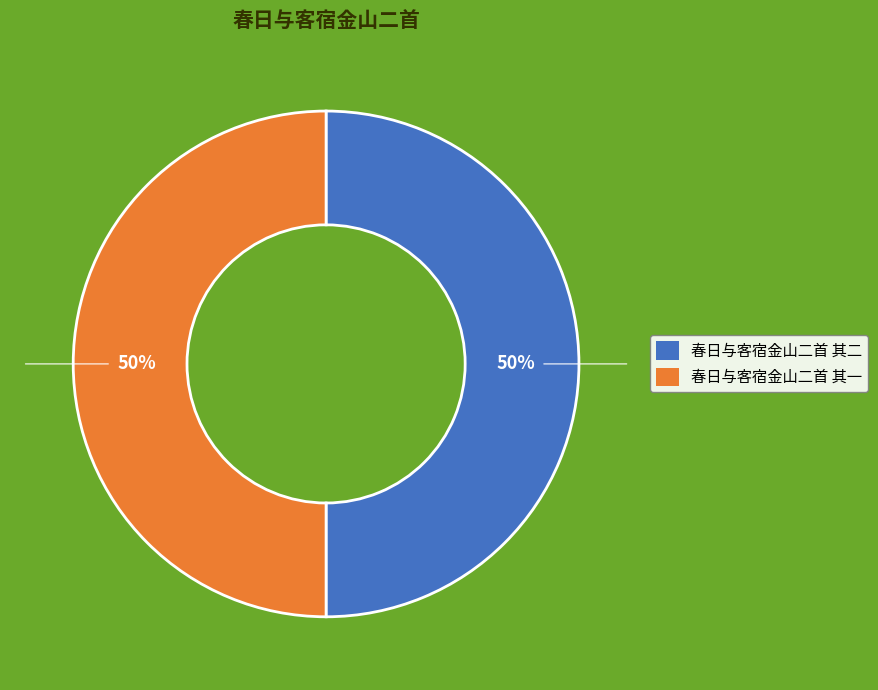

To the nearest percent, what is the combined percentage of 春日与客宿金山二首 其一 and 春日与客宿金山二首 其二?

100%